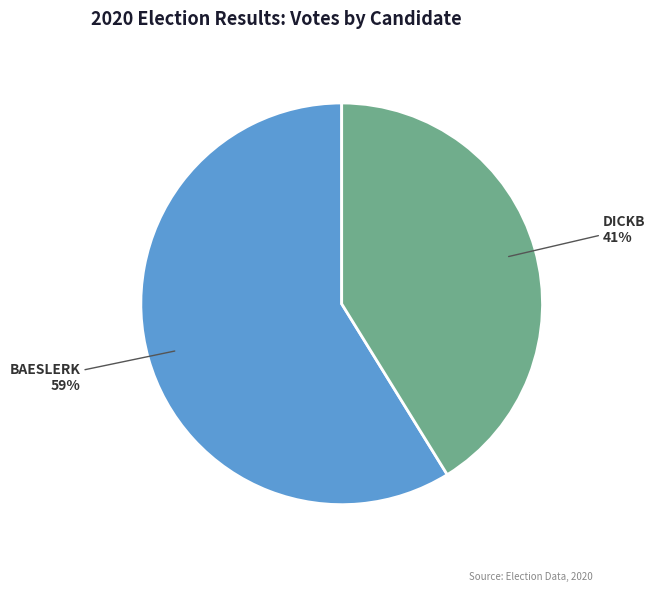

To the nearest percent, what is the difference between the largest and smallest slice percentages?

18%